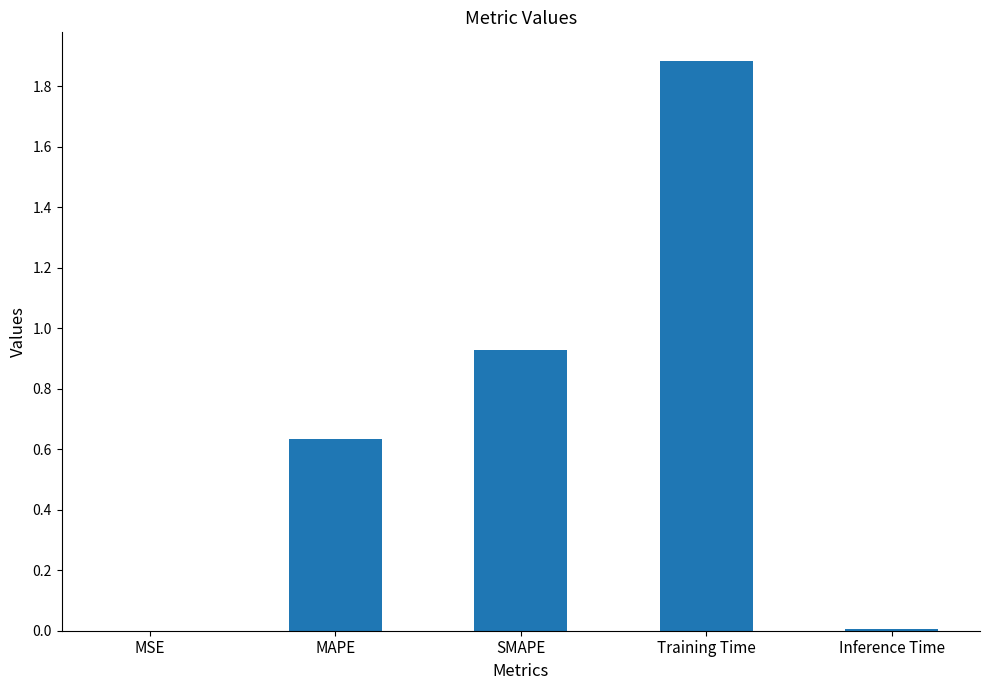

What is the change in value from SMAPE to Training Time?

+1.0